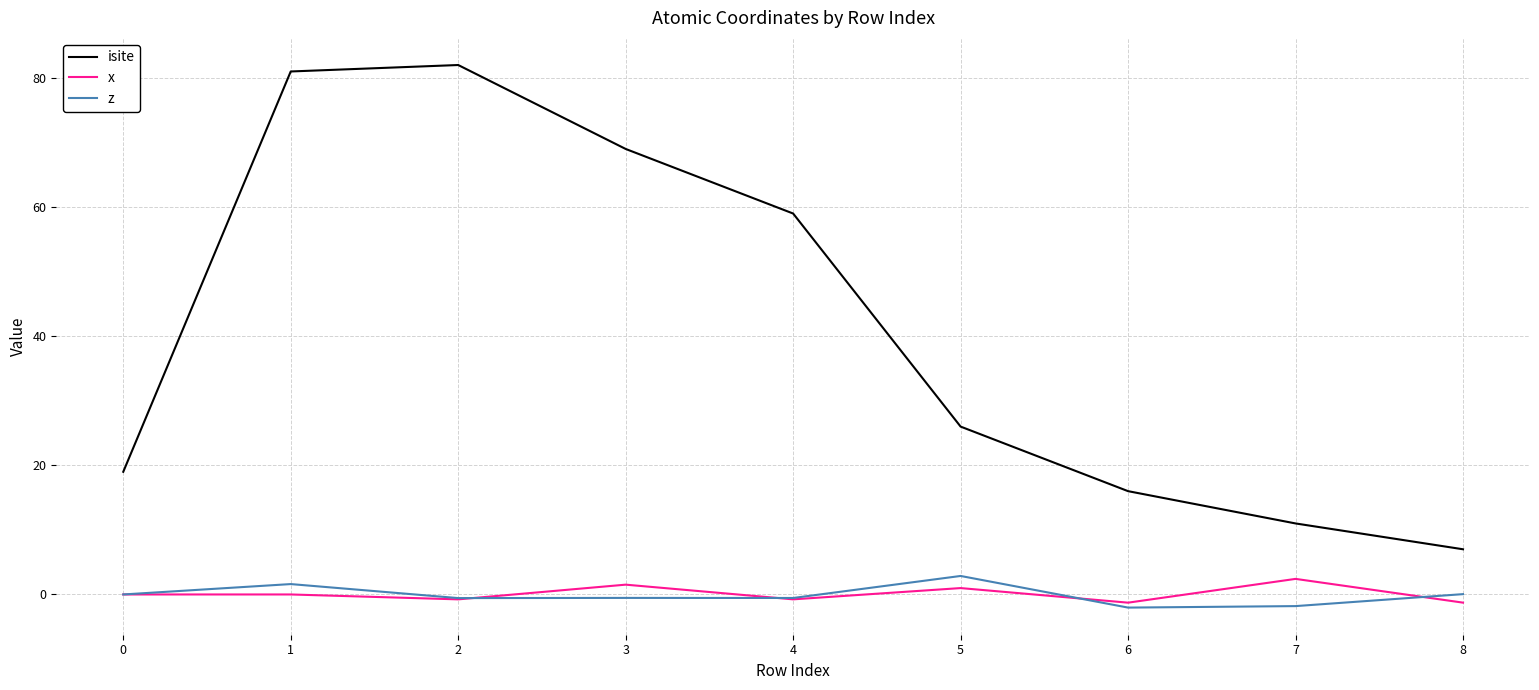

True or false: isite has more than 1 interior local peaks.

False